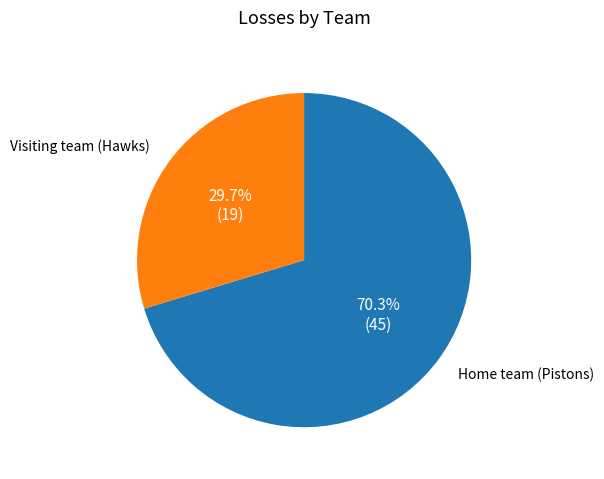

Which category has the biggest portion of the pie?

Home team (Pistons)